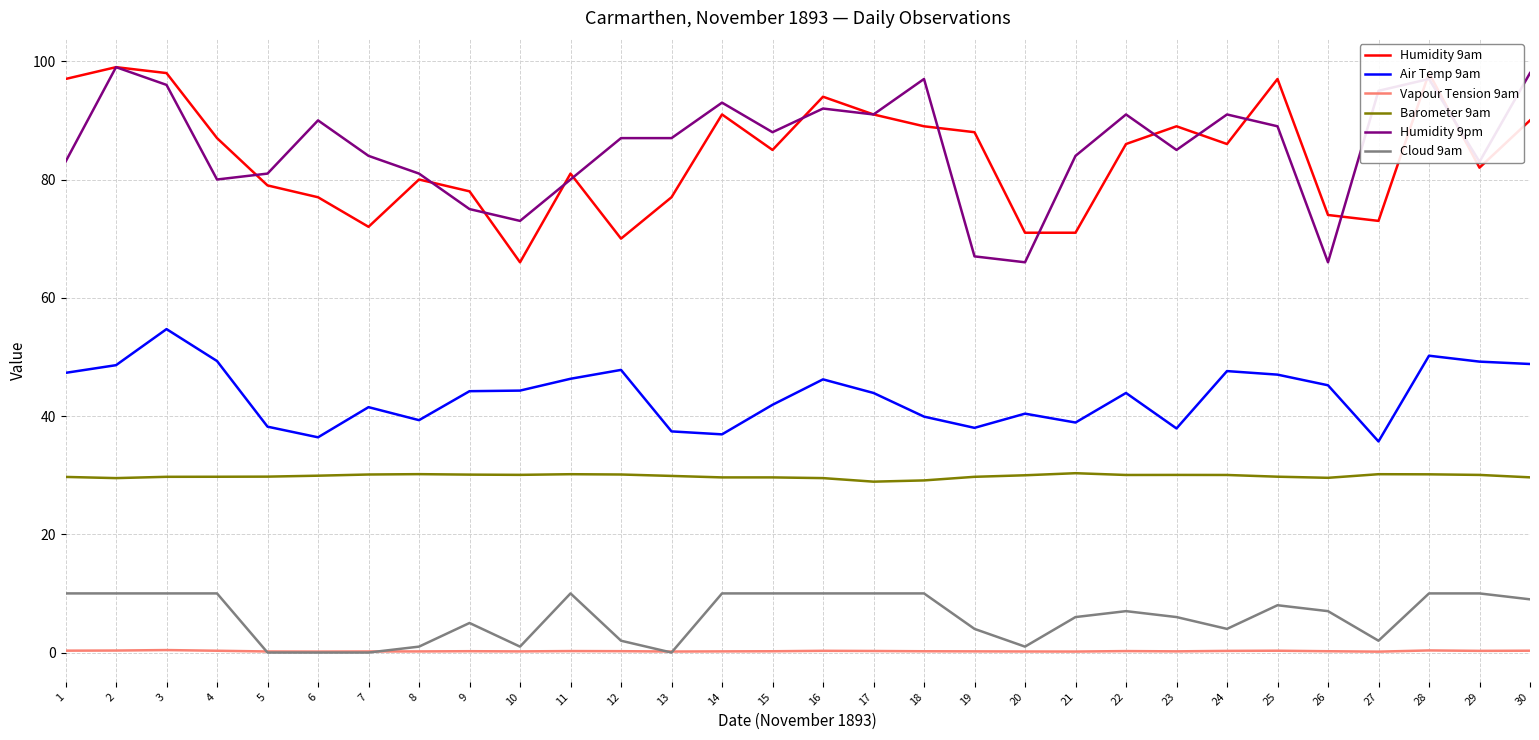

How many lines are shown in the chart?

6